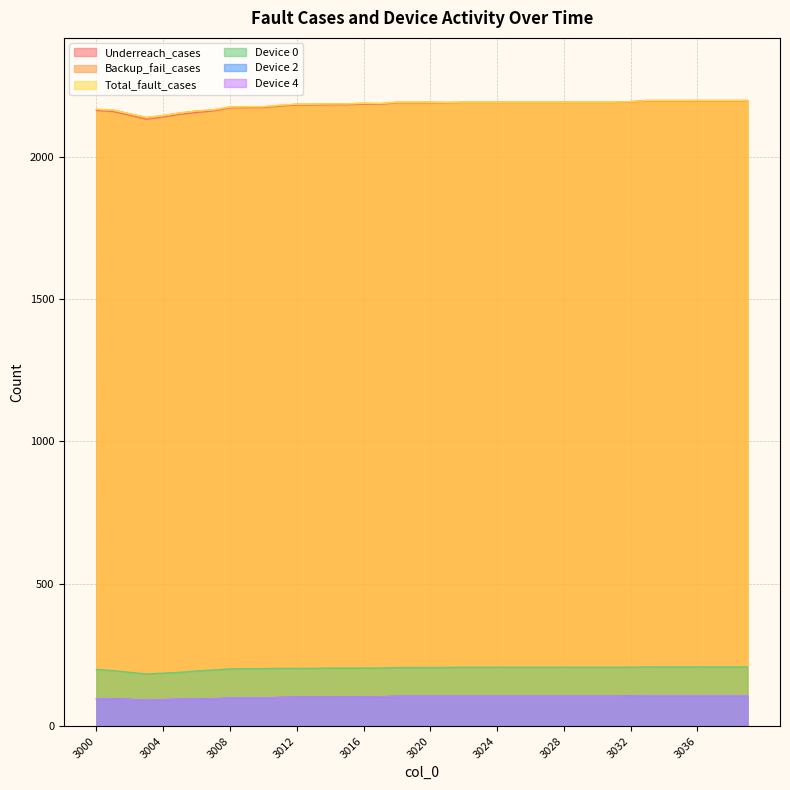

What is the maximum value shown in the chart?

2198